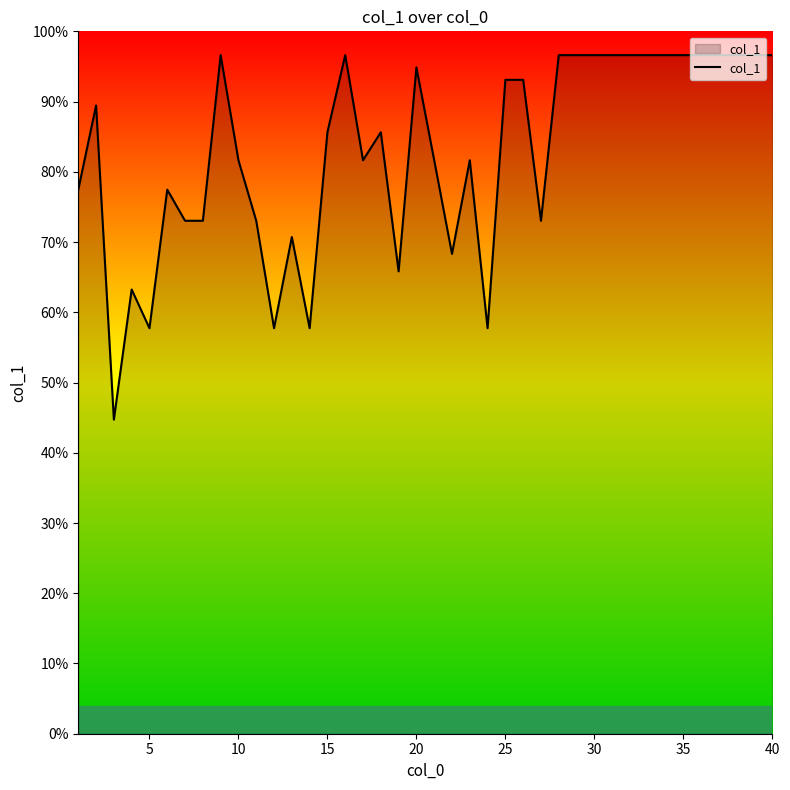

What is the maximum value shown in the chart?

96.6